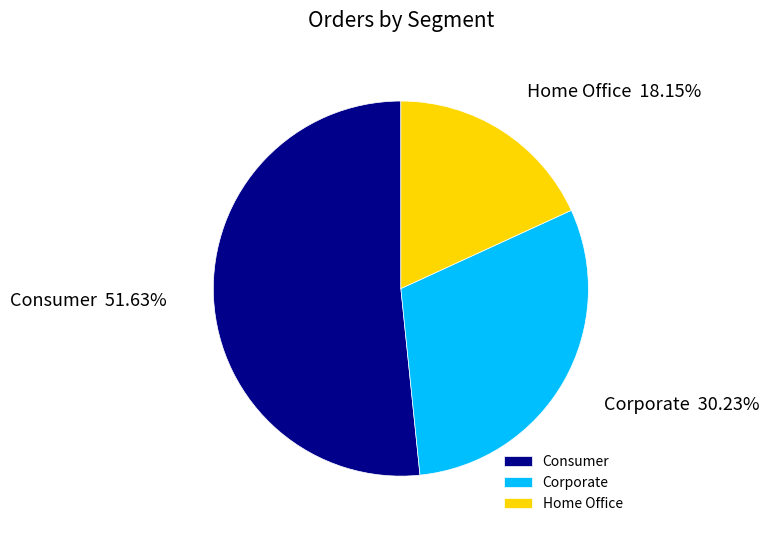

What is the largest slice in the pie chart?

Consumer